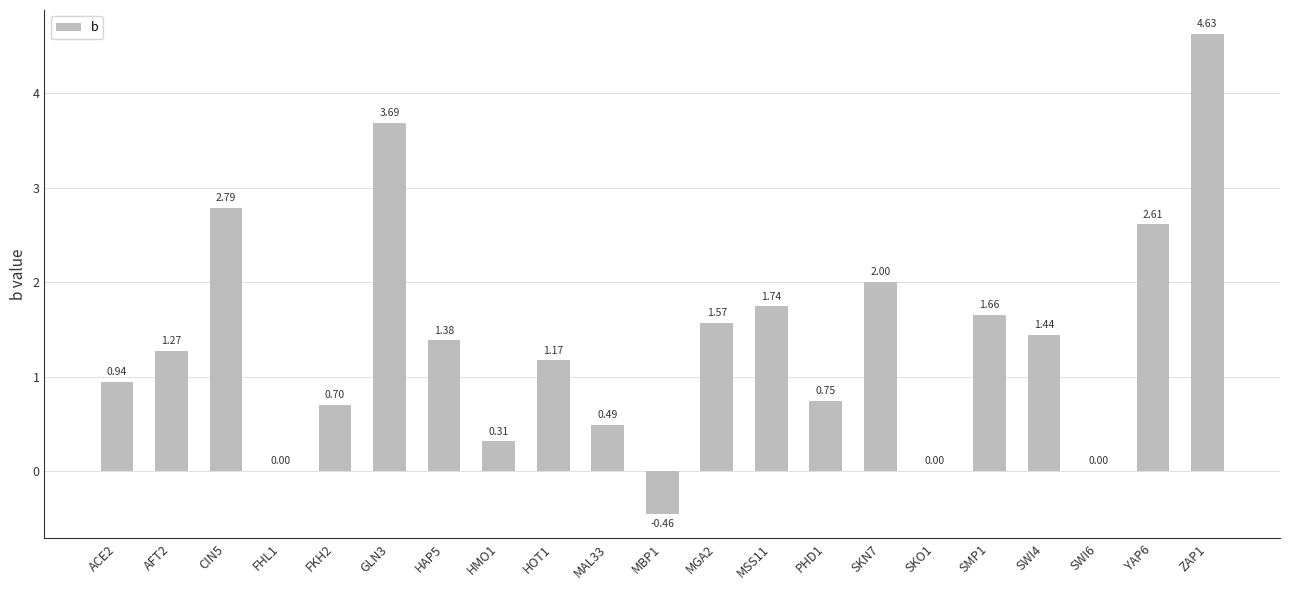

What is the sum of the values at MGA2 and PHD1?

2.3